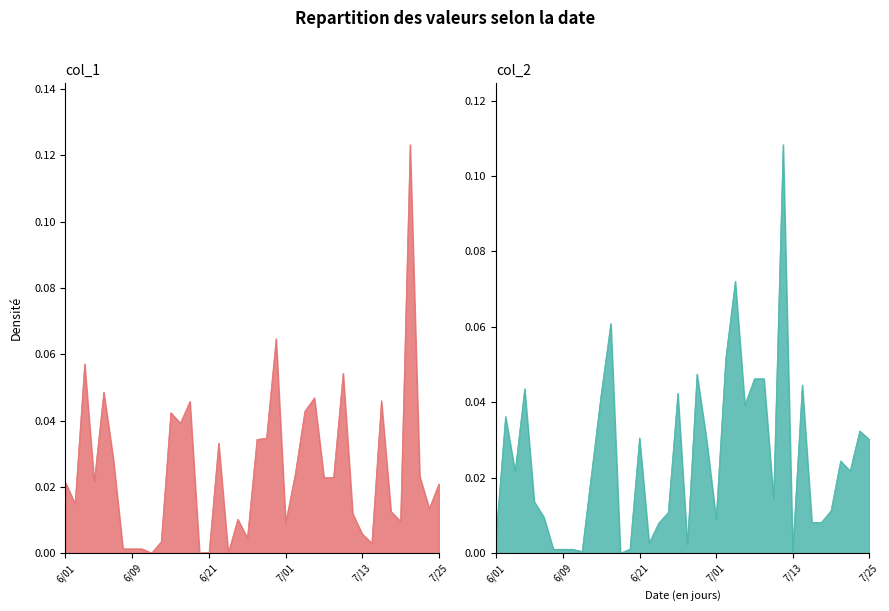

What is the label of the 38th point from the right?

105/06/03